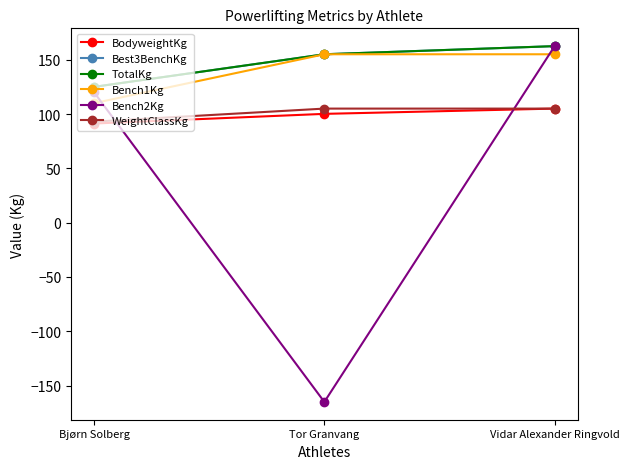

Reading left to right, what are all the values shown in this chart?

BodyweightKg: Bjørn Solberg=91.2	Tor Granvang=100.2	Vidar Alexander Ringvold=105.0
Best3BenchKg: Bjørn Solberg=125.0	Tor Granvang=155.0	Vidar Alexander Ringvold=162.5
TotalKg: Bjørn Solberg=125.0	Tor Granvang=155.0	Vidar Alexander Ringvold=162.5
Bench1Kg: Bjørn Solberg=110.0	Tor Granvang=155.0	Vidar Alexander Ringvold=155.0
Bench2Kg: Bjørn Solberg=120.0	Tor Granvang=-165.0	Vidar Alexander Ringvold=162.5
WeightClassKg: Bjørn Solberg=93.0	Tor Granvang=105.0	Vidar Alexander Ringvold=105.0